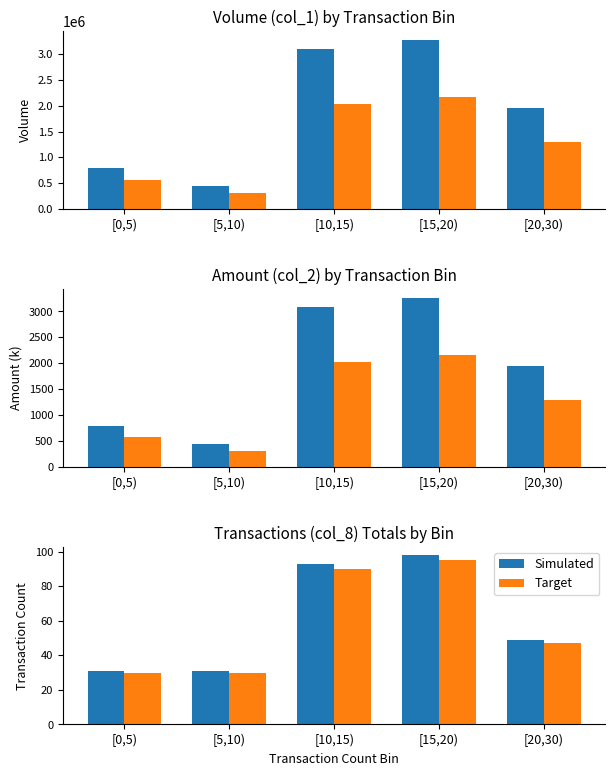

At which label is Target closest to 62?

[20,30)